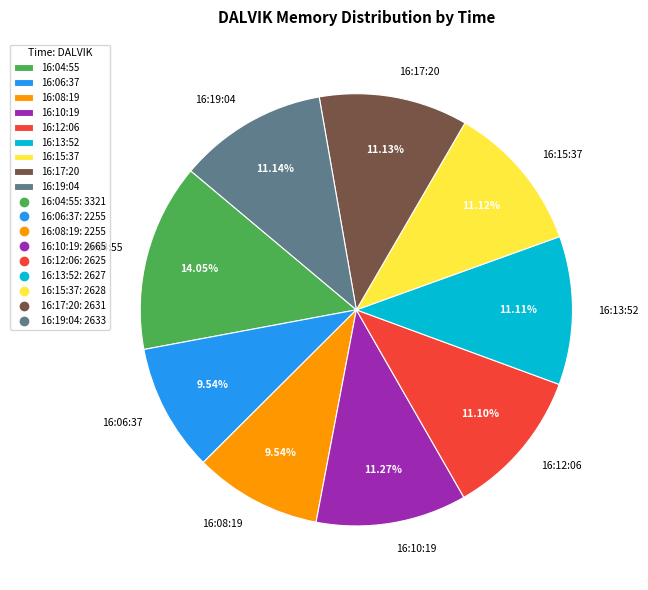

Is it true that 16:04:55 is 14% of the pie?

True